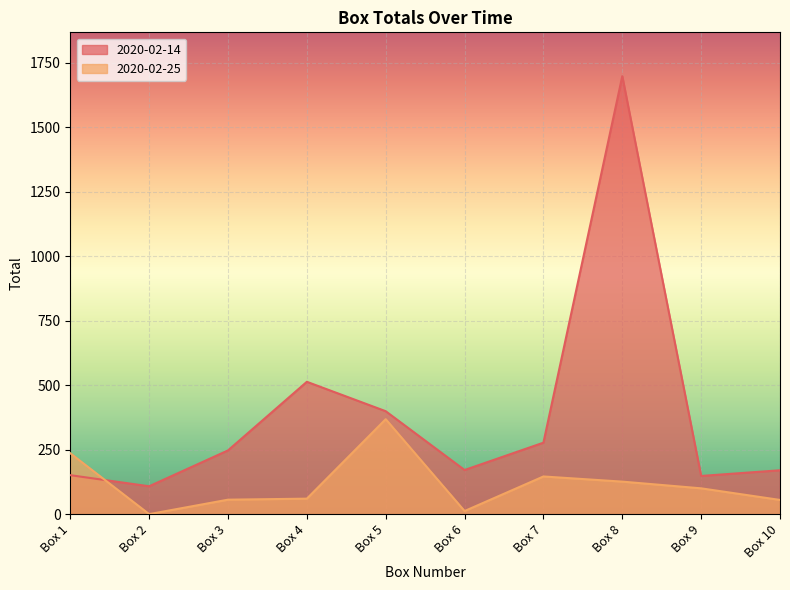

After their last crossing, which series has the higher values: 2020-02-25 or 2020-02-14?

2020-02-14